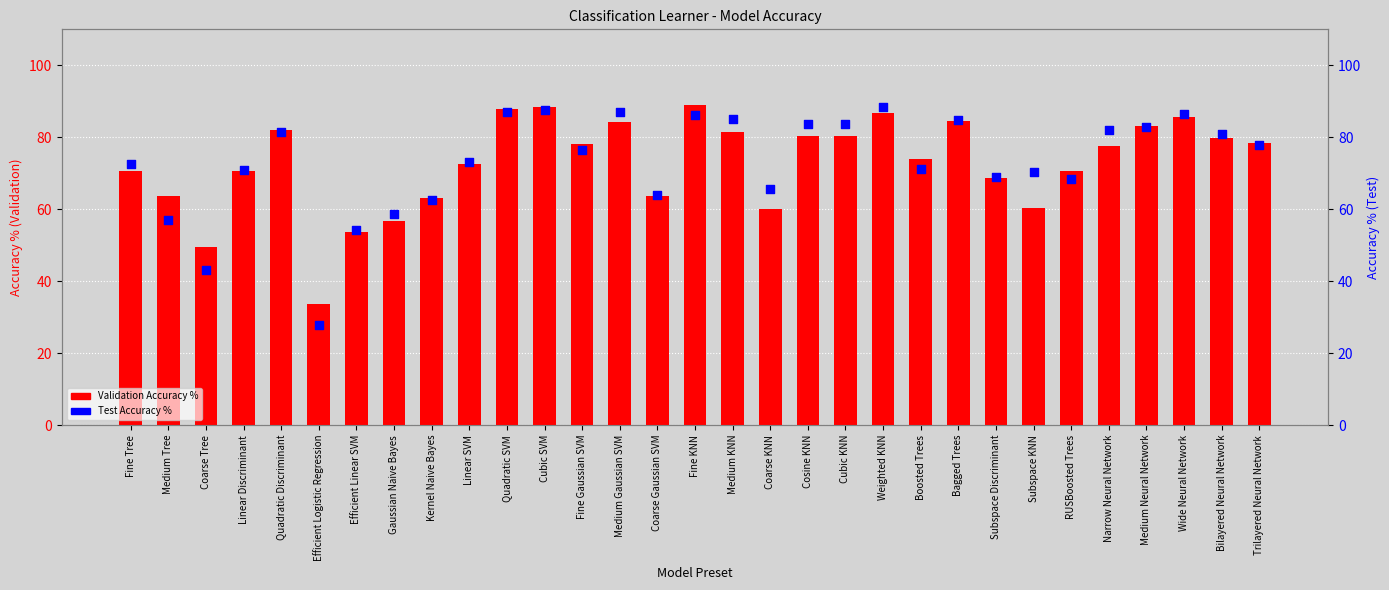

Which series reaches the maximum Y coordinate?

Validation Accuracy %